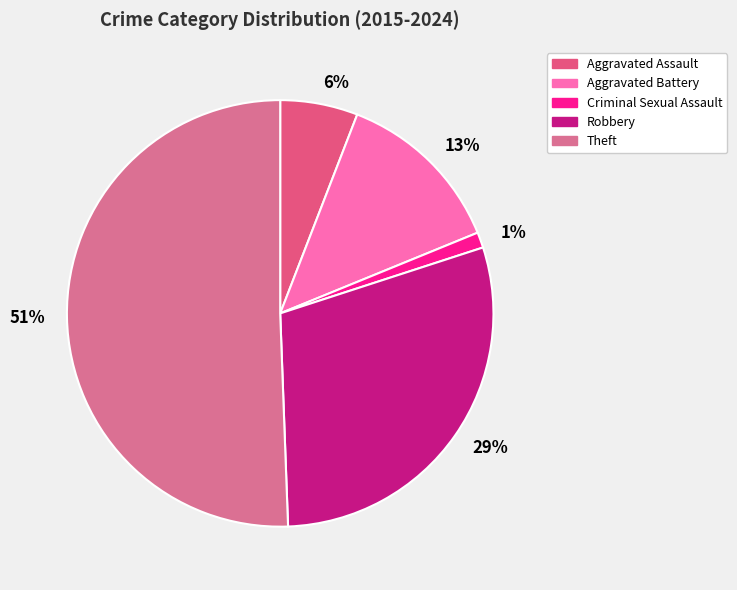

Which slice is the smallest?

Criminal Sexual Assault